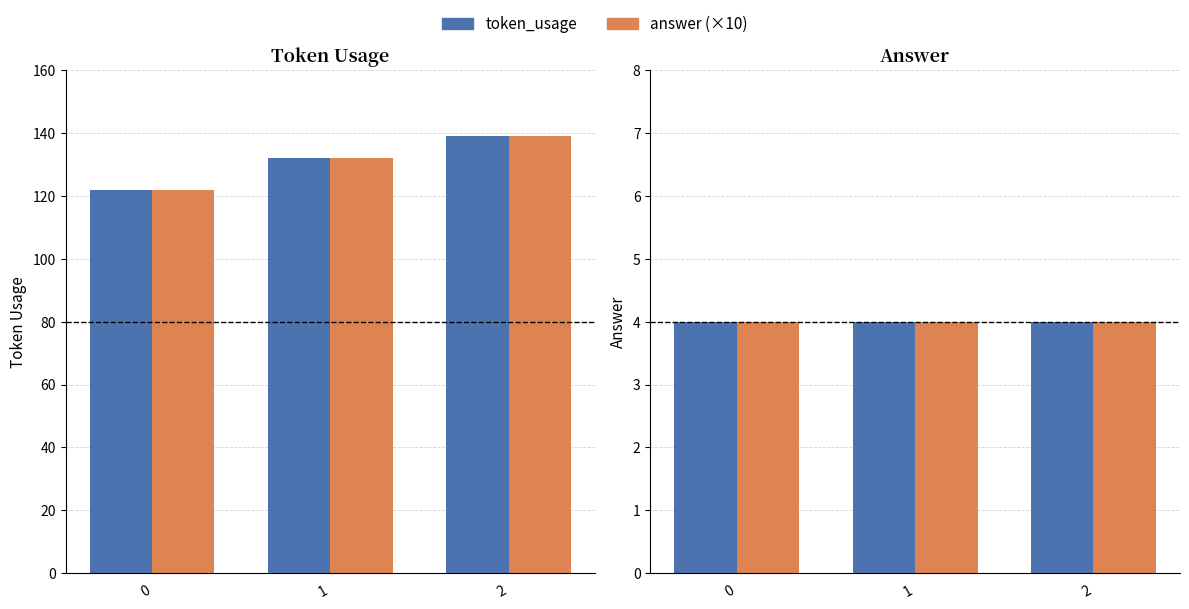

List the series in order of their peak value, highest first.

token_usage, answer